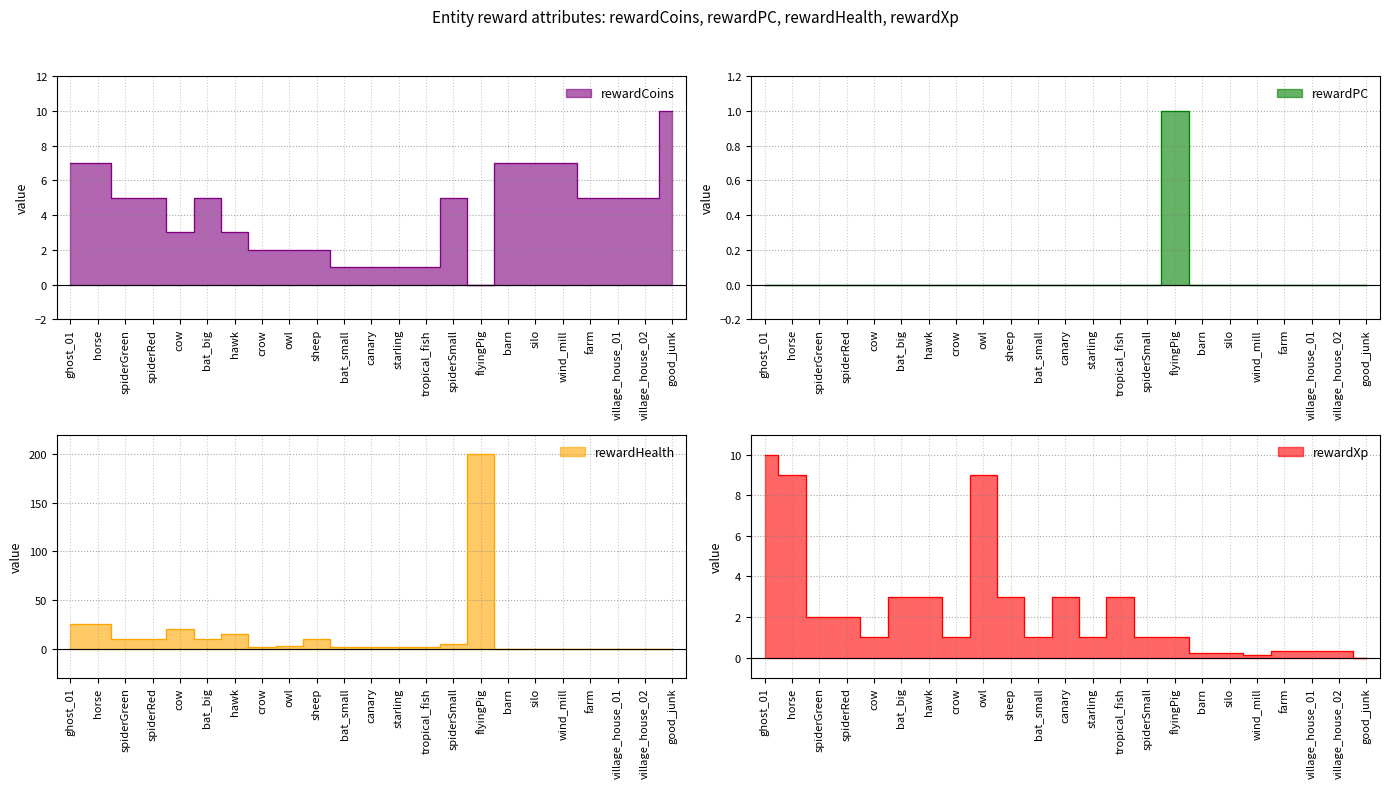

How many interior local valleys does the rewardCoins series have?

2